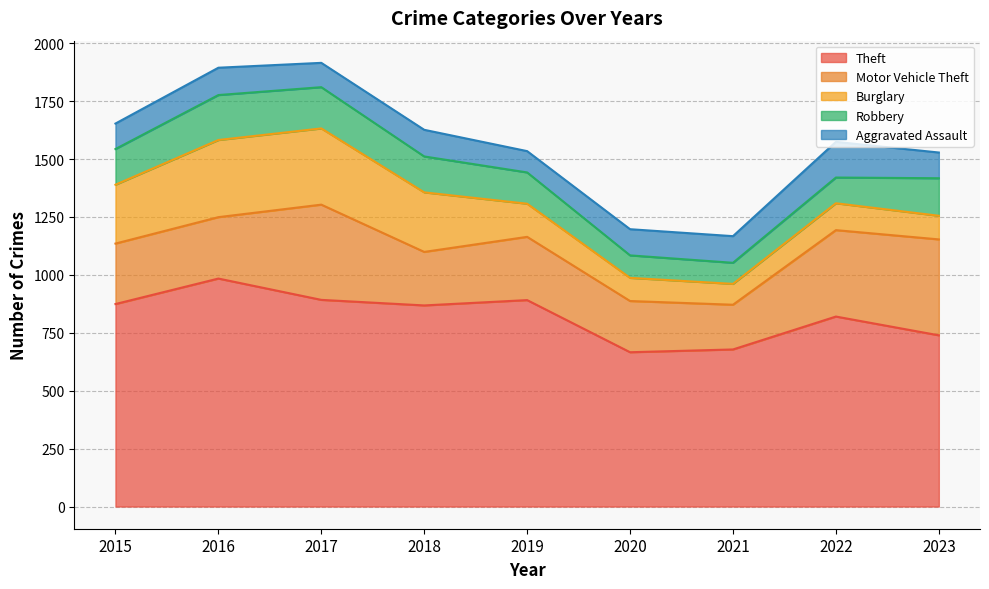

Which label corresponds to the largest value in the chart?

2016